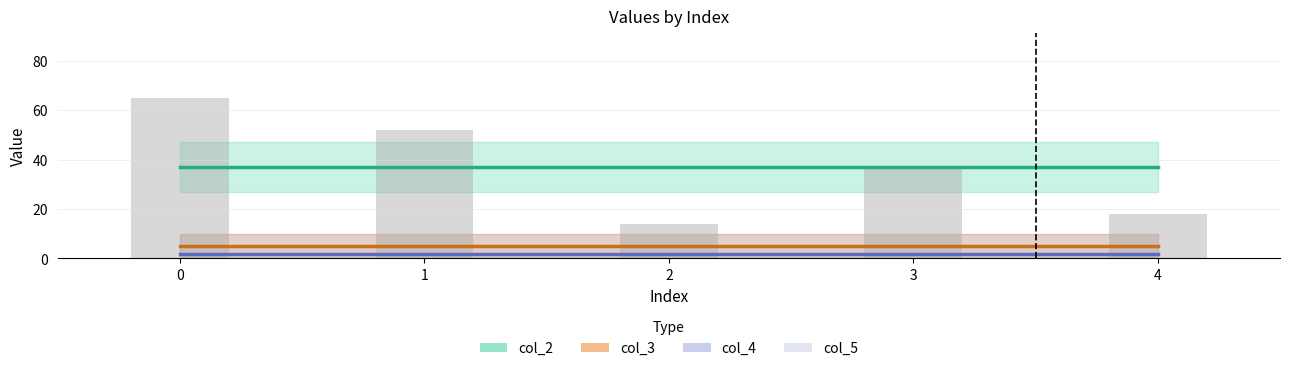

Rank the categories by value from lowest to highest.

2, 4, 3, 1, 0